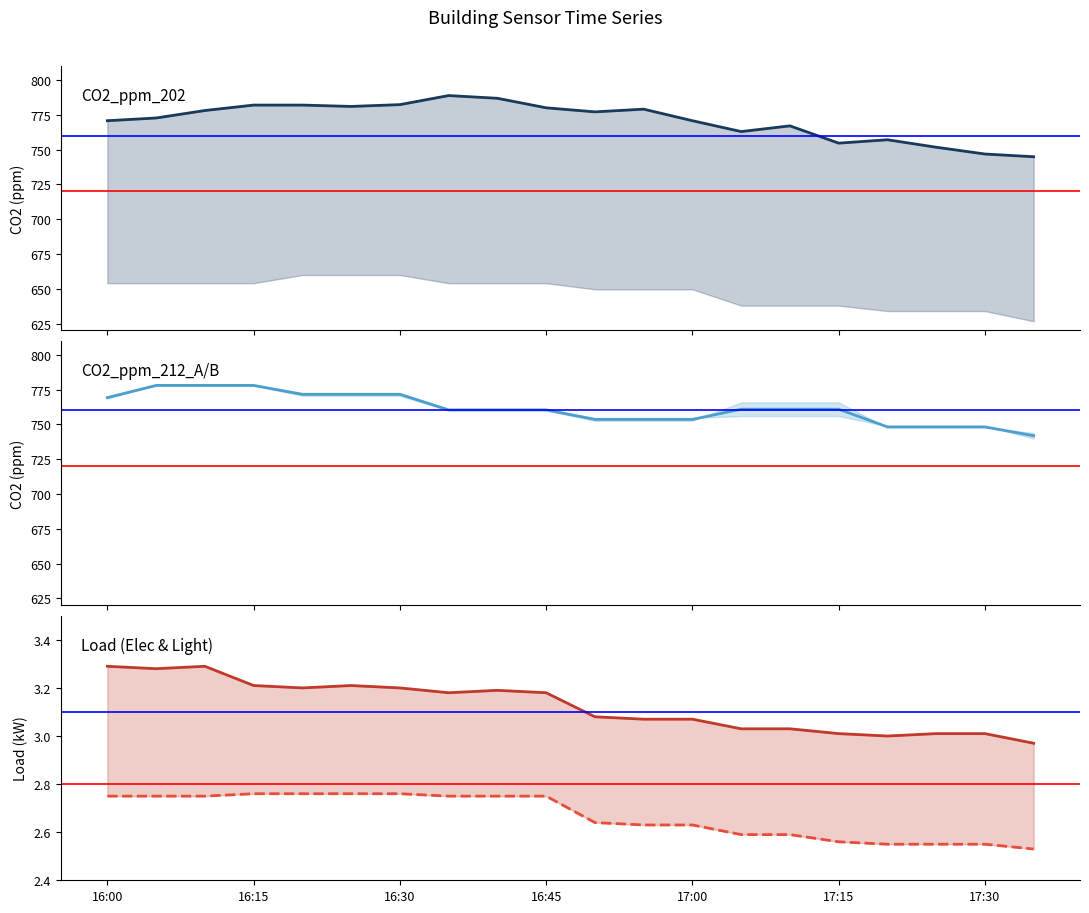

True or false: CO2_ppm_212_A and Inst_kW_Load_Light intersect in this chart.

False